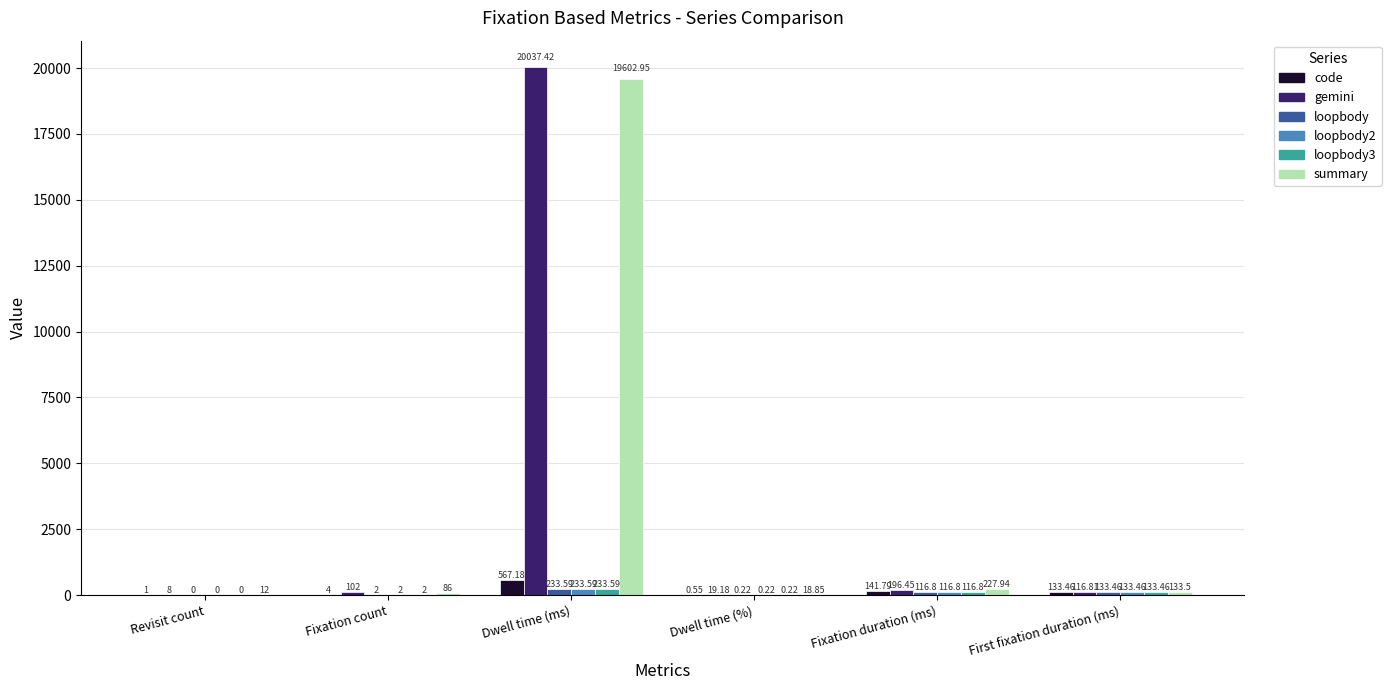

What are all the series names shown in the legend?

code, gemini, loopbody, loopbody2, loopbody3, summary